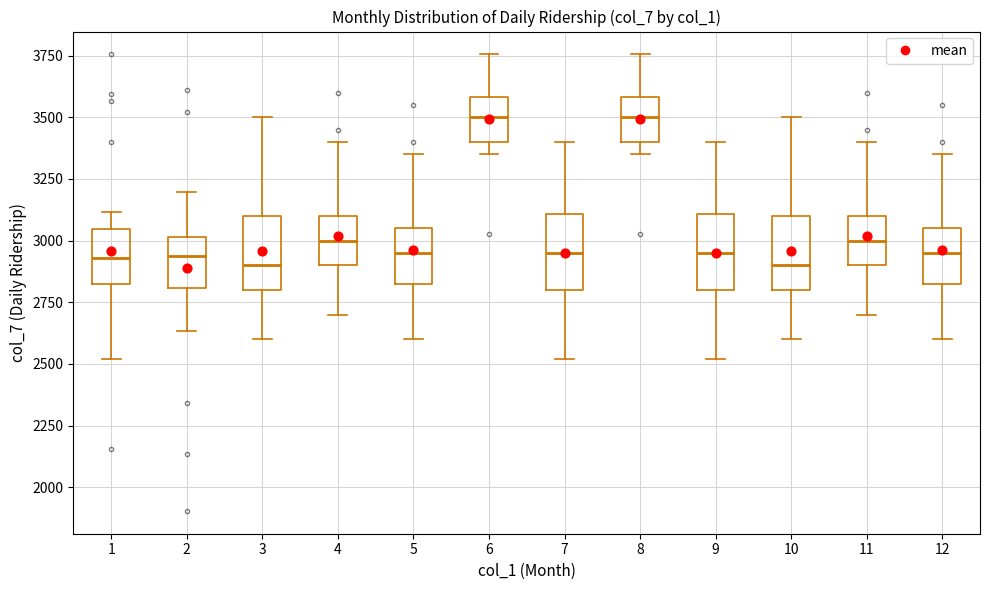

Where does the median line of the box at x = 2 sit on the y-axis? The values are not printed on the chart, so give them approximately, as read against the axis.

2950